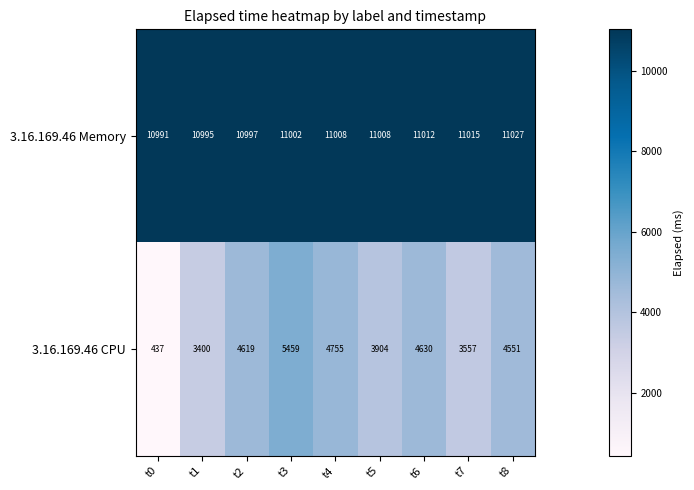

At t7, list the series in order from largest to smallest.

3.16.169.46 Memory, 3.16.169.46 CPU